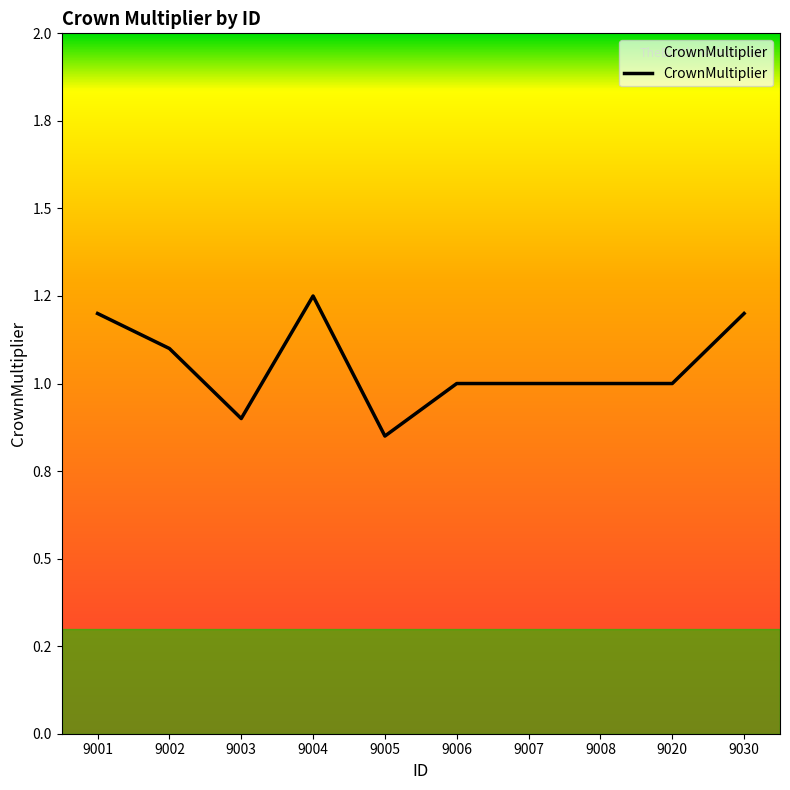

List the labels in order of value, smallest first.

9005, 9003, 9006, 9007, 9008, 9020, 9002, 9001, 9030, 9004